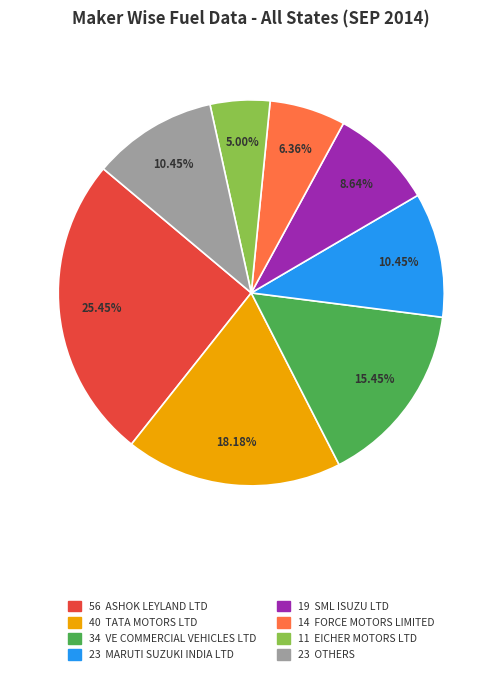

How many slices are in this pie chart?

8